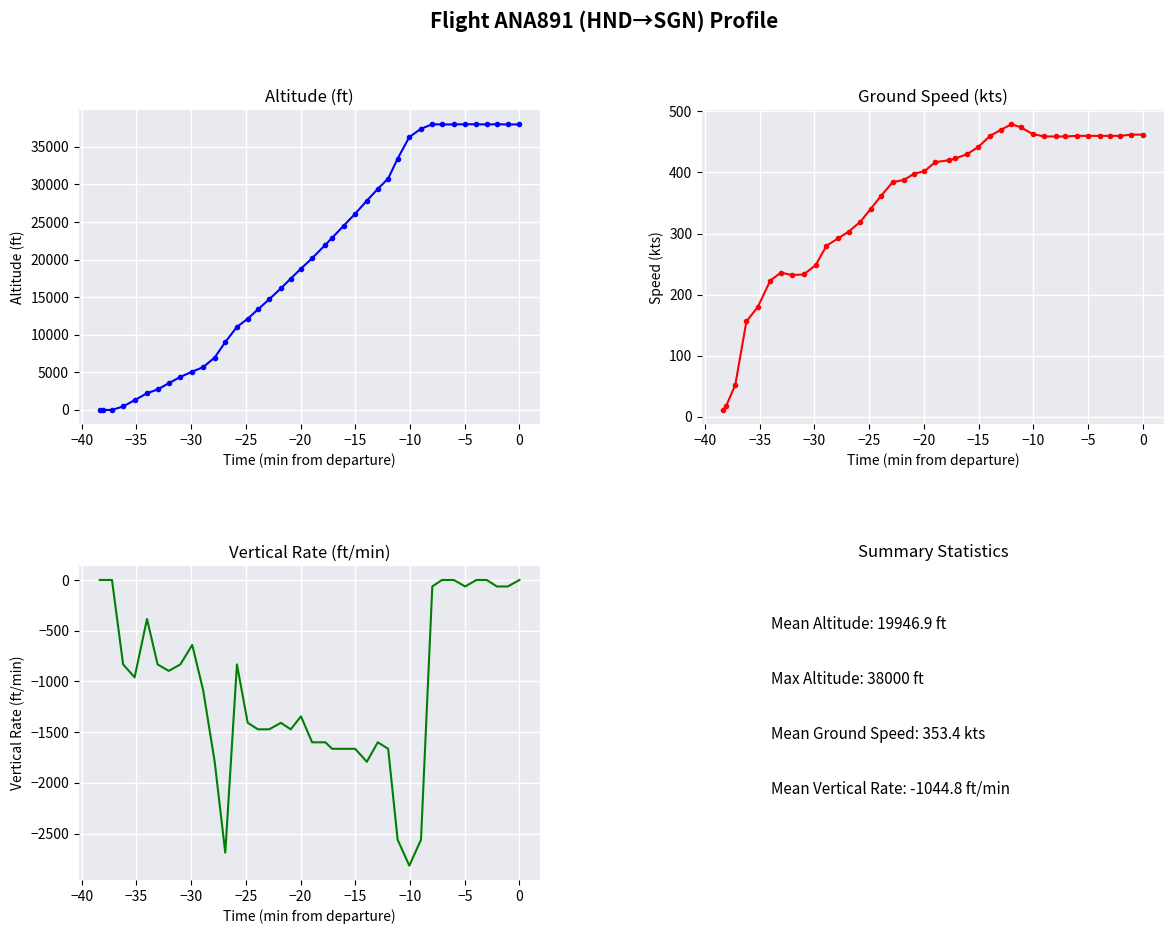

What is the average value of the vertical_rate series?

-1045